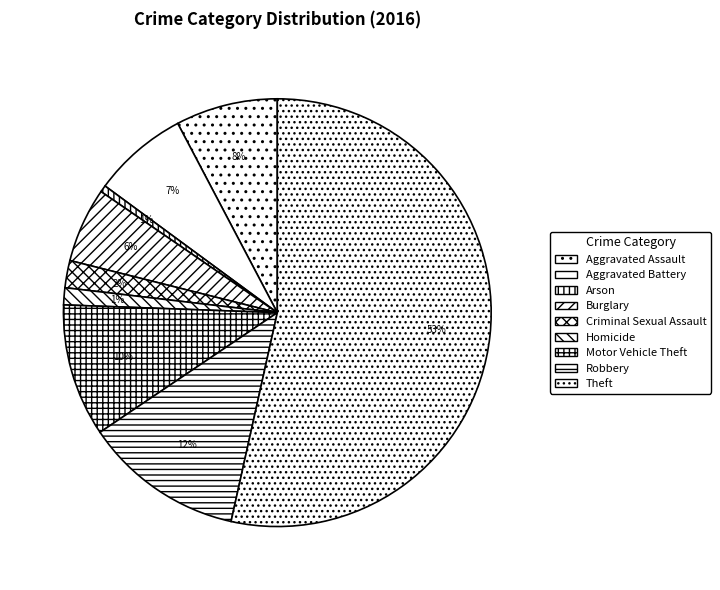

Is Theft the majority of the pie?

Yes